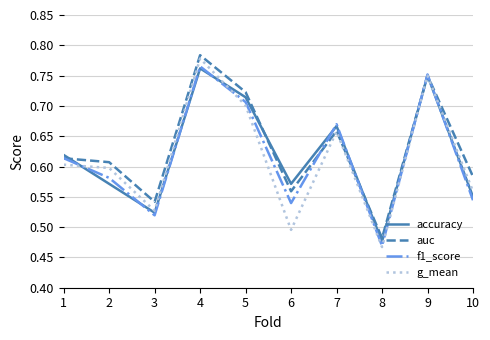

At which category is the sum across all series the highest?

4